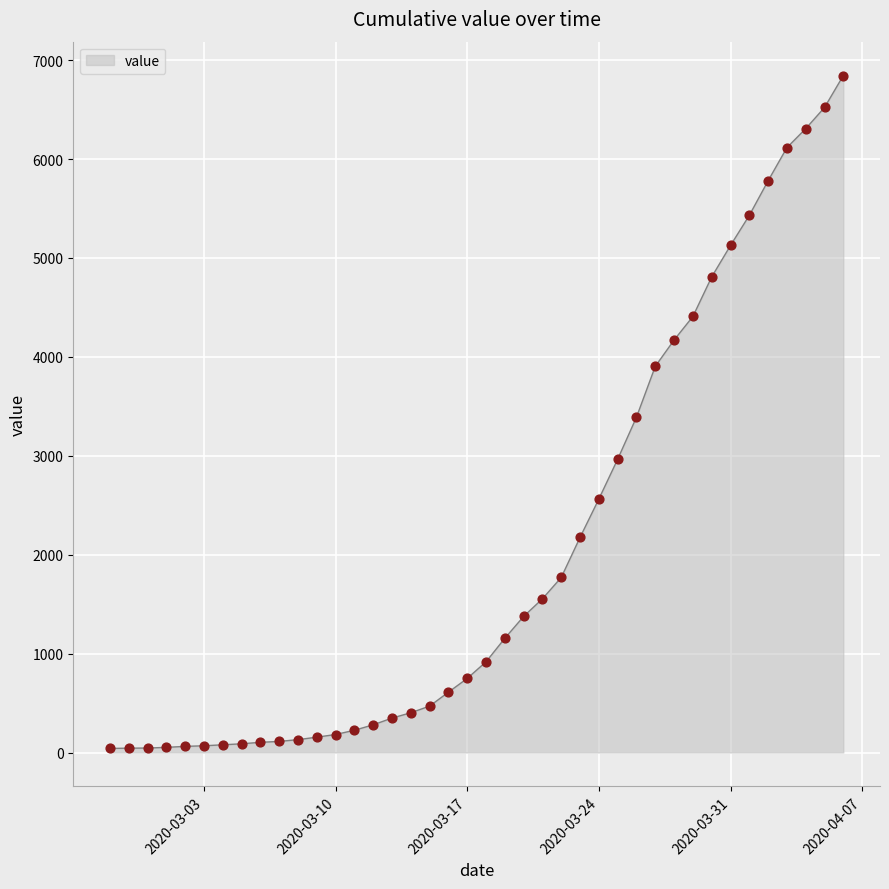

What is the greatest value displayed?

6844